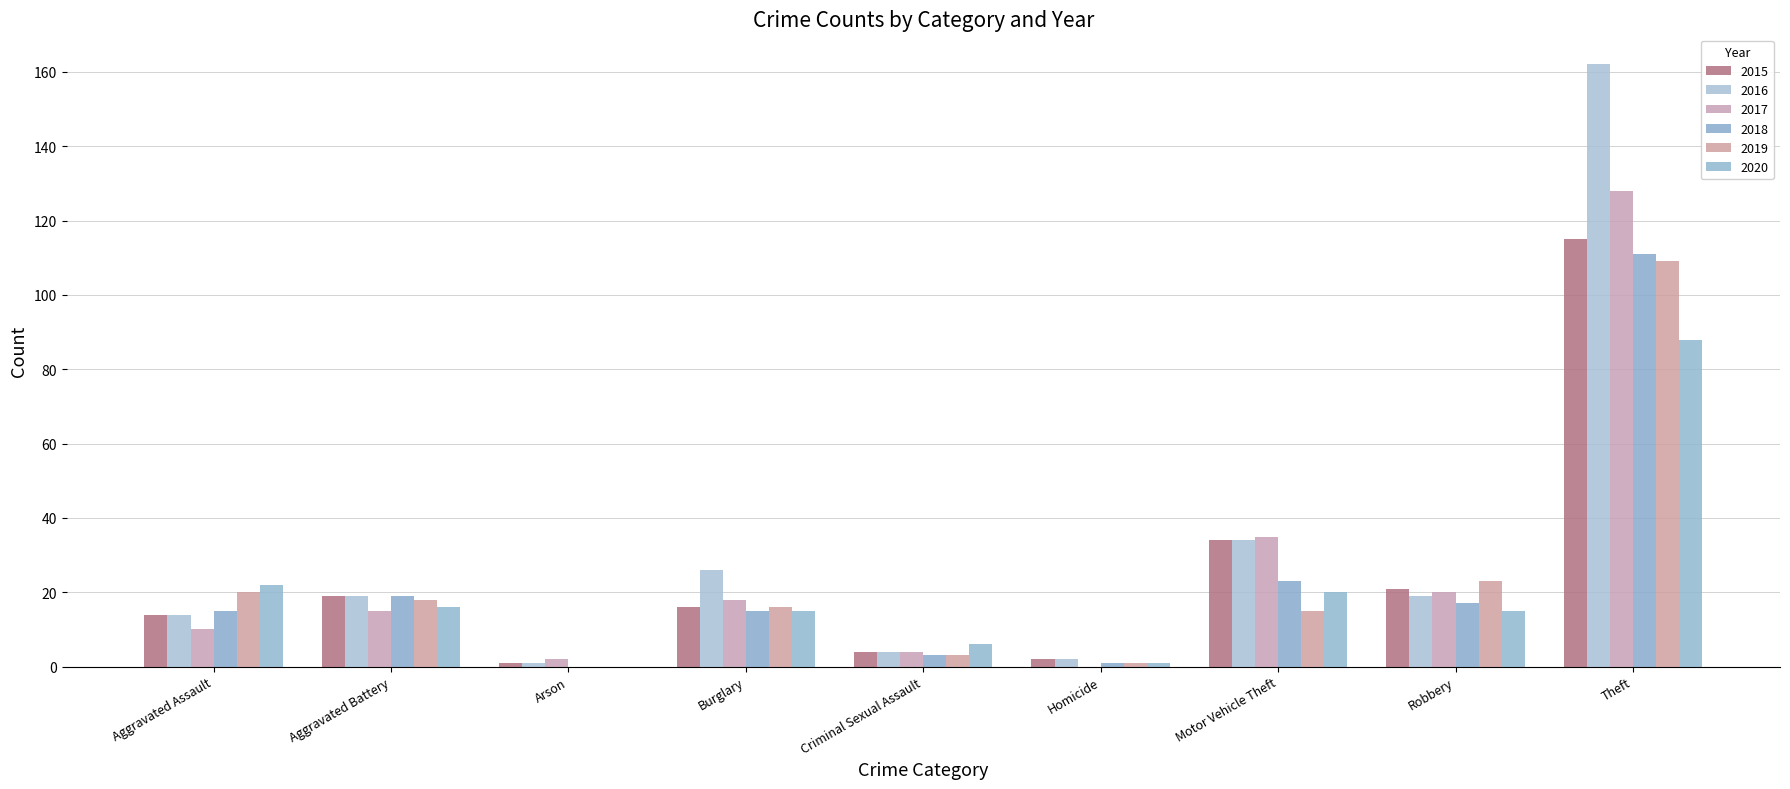

Does the chart contain stacked bars?

No